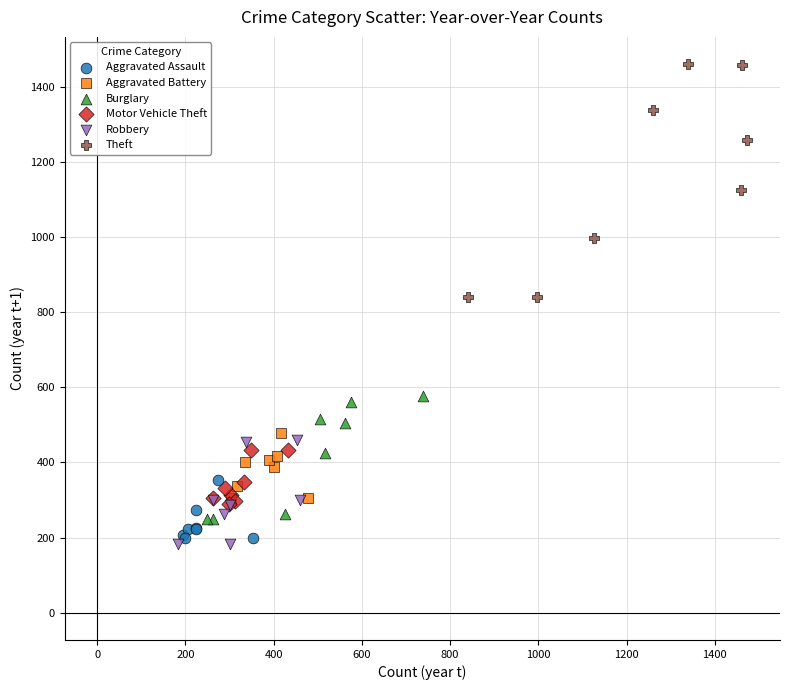

Which series has the widest spread of Y values?

Theft